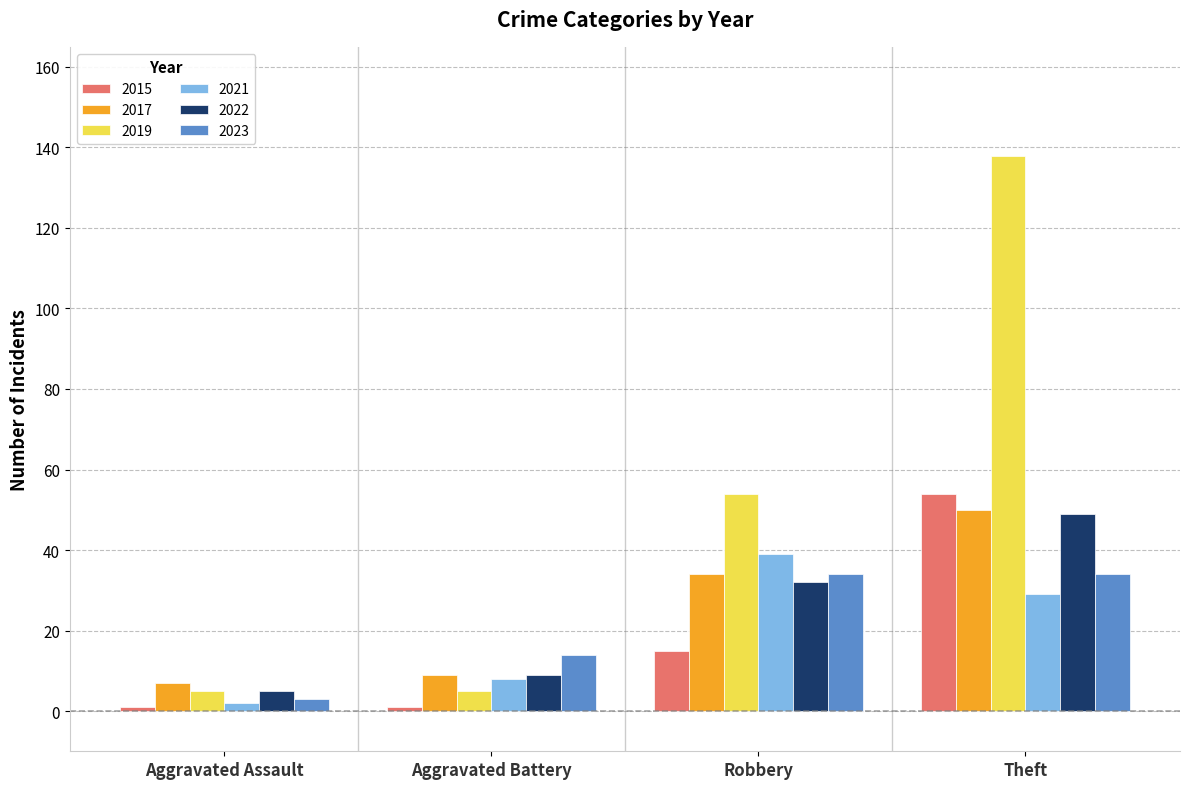

At which category does the chart reach its peak across all series?

Theft